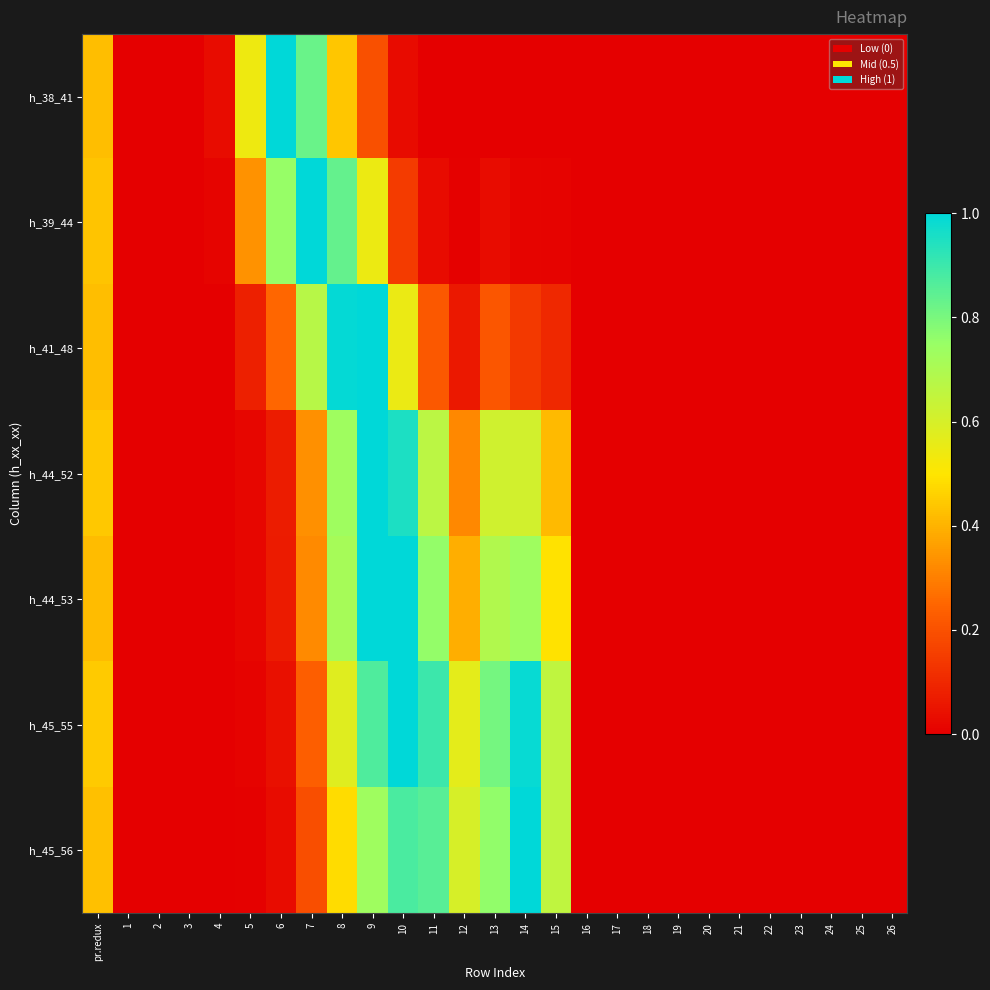

Which series changed the most between 11 and 18?

h_45_55